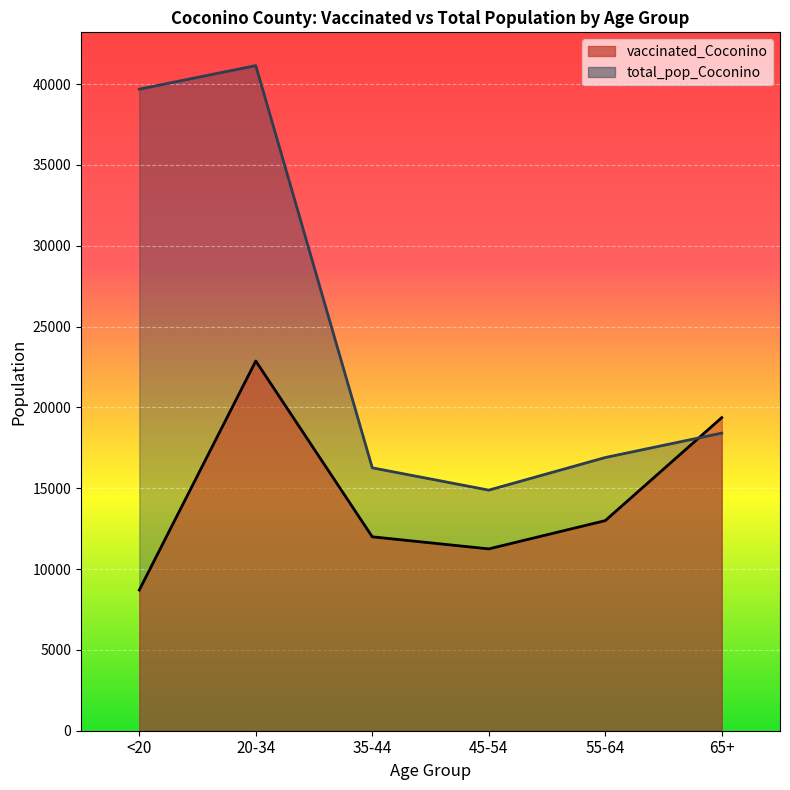

What is the value of the total_pop_Coconino point at the 2nd from the left?

41141